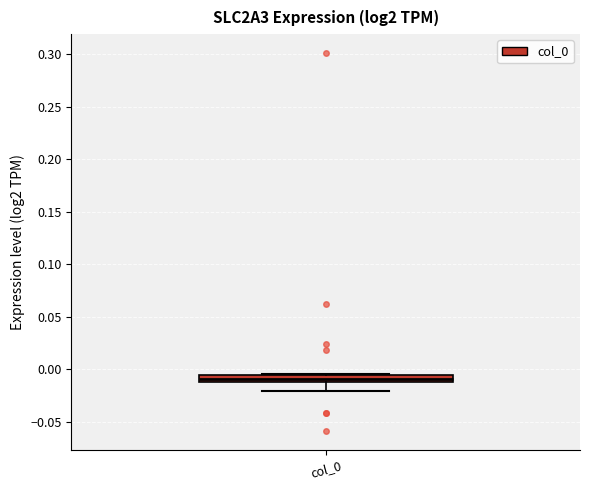

Where is the upper edge of the box for col_0 on the y-axis? The values are not printed on the chart, so give them approximately, as read against the axis.

-0.005